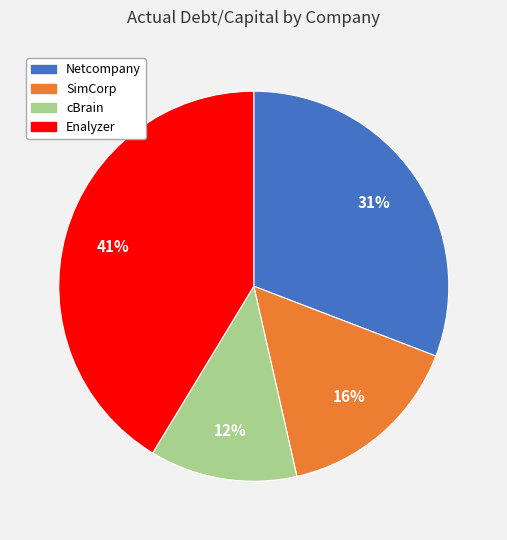

Count the number of slices in the pie.

4